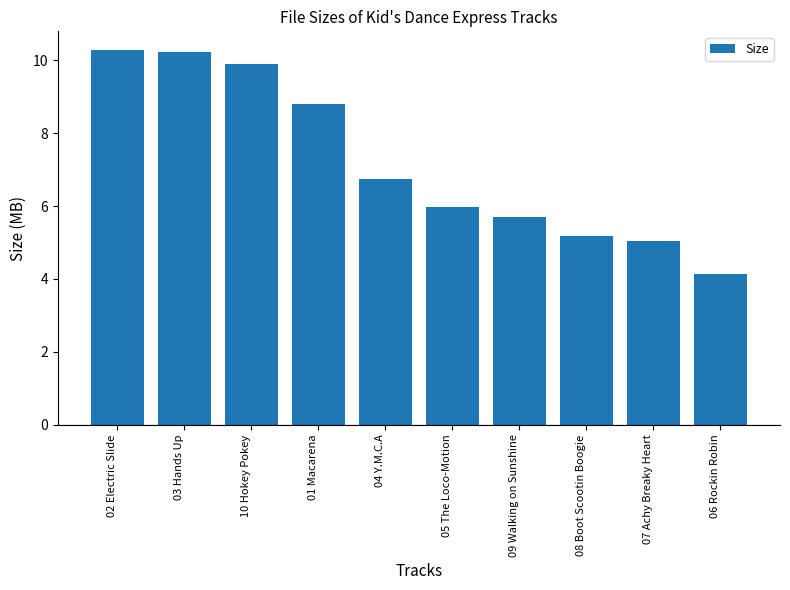

What is the ratio of the value at 03 Hands Up to the value at 01 Macarena?

1.2